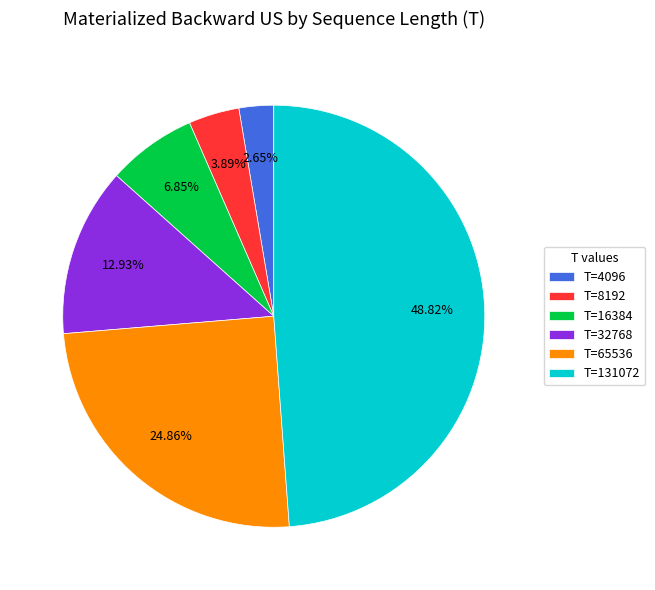

Approximately how many times larger is the value at T=32768 compared to T=8192?

3.3